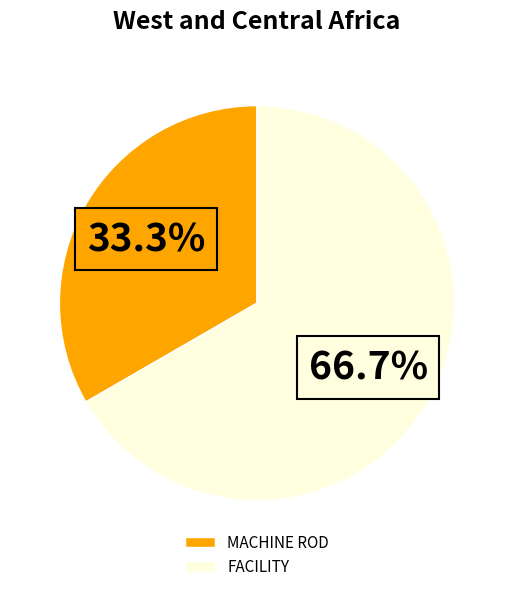

Between FACILITY and MACHINE ROD, which is larger?

FACILITY